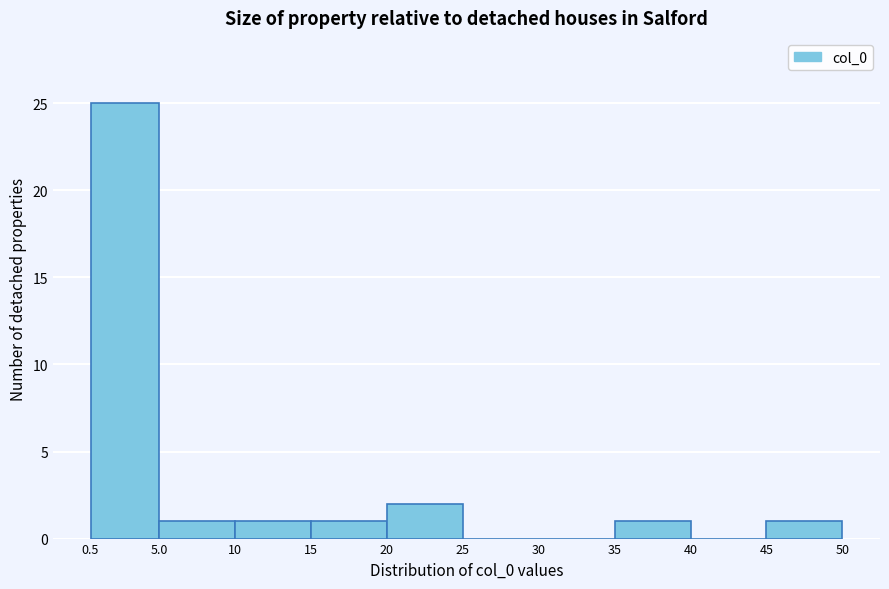

Reading left to right, transcribe this chart: for each bar, give the range it covers on the x-axis and its height. The values are not printed on the chart, so give them approximately, as read against the axis.

0.5 to 5.0: 25
5.0 to 10: 1
10 to 15: 1
15 to 20: 1
20 to 25: 2
25 to 30: 0
30 to 35: 0
35 to 40: 1
40 to 45: 0
45 to 50: 1